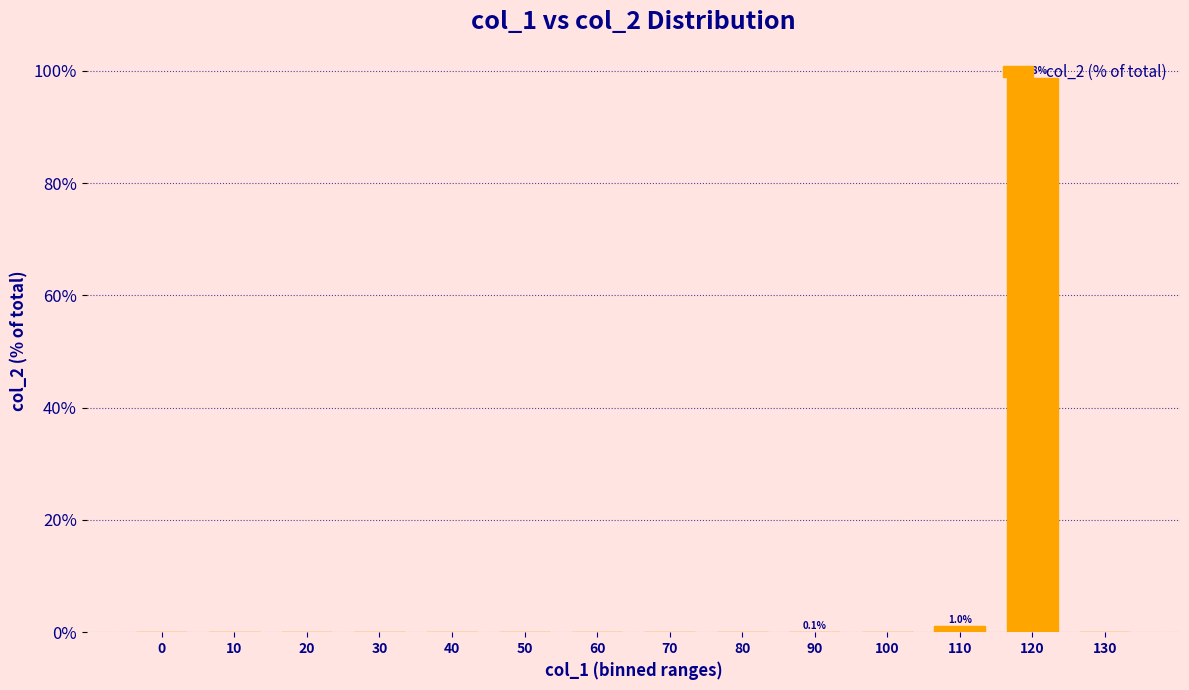

The value at 0 is -31.9. True or false?

False